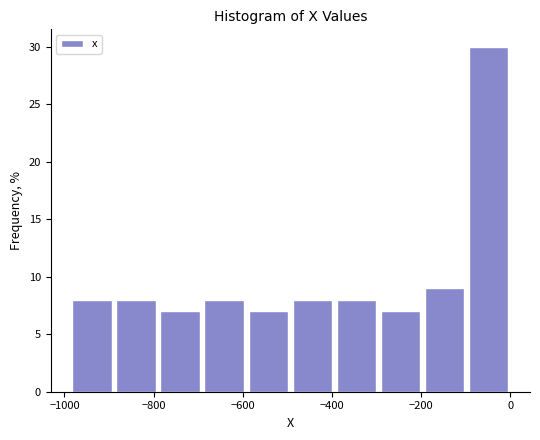

Over which range of the x-axis is the bar tallest?

-100 to 0